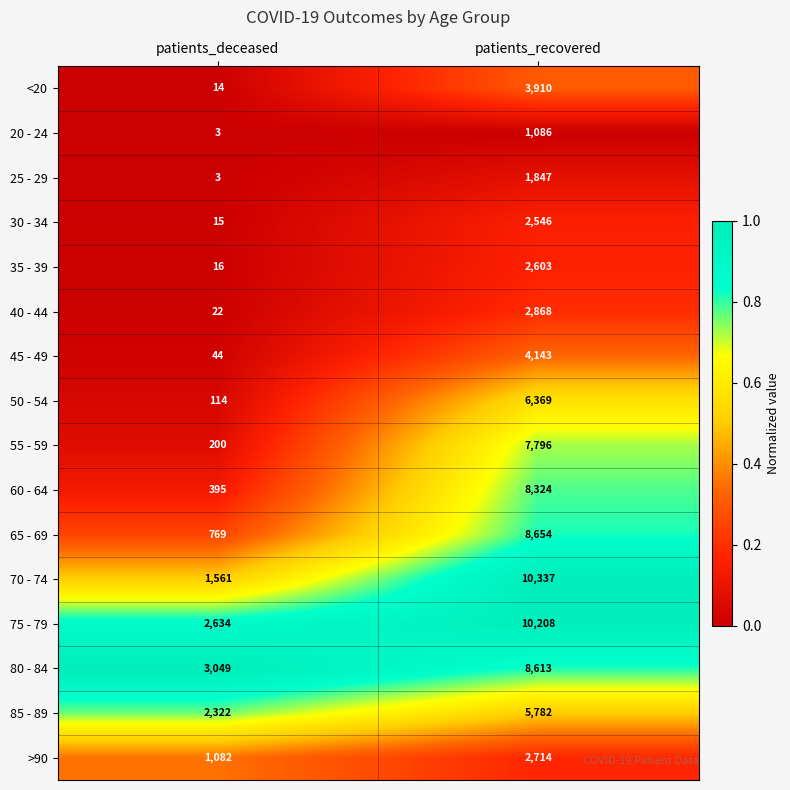

Between patients_deceased and patients_recovered, which series saw the biggest shift?

70 - 74